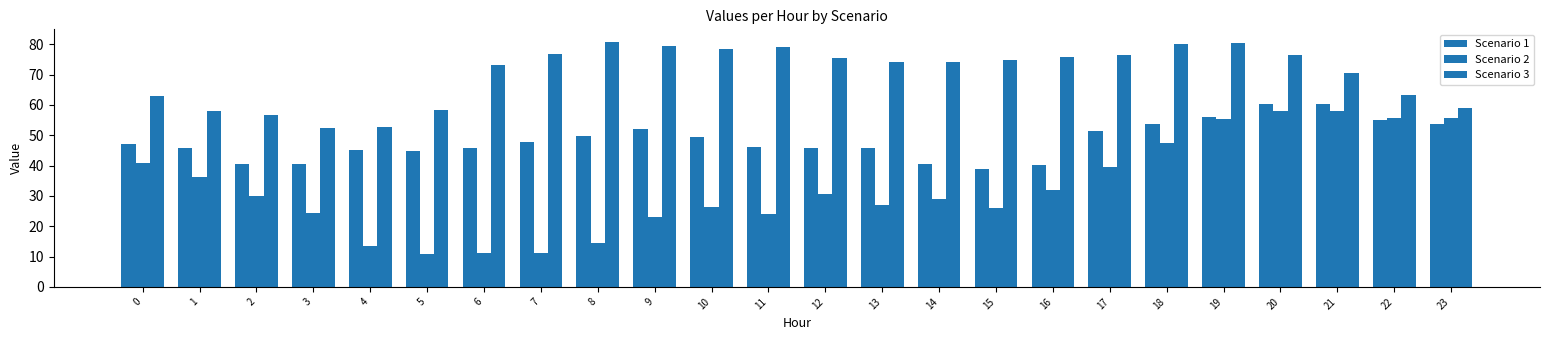

How many bars are there in each group?

3